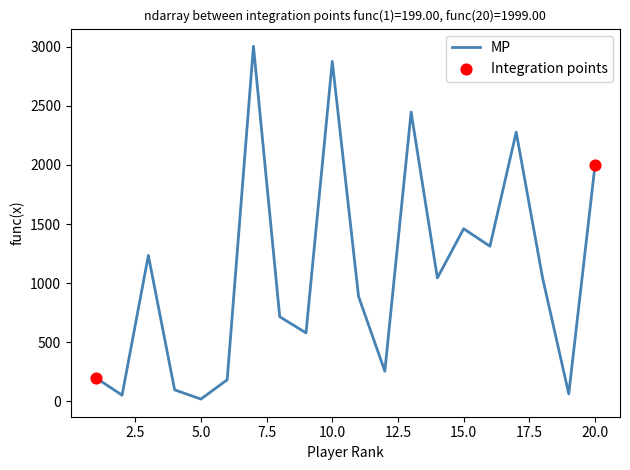

What is the maximum value shown in the chart?

3004